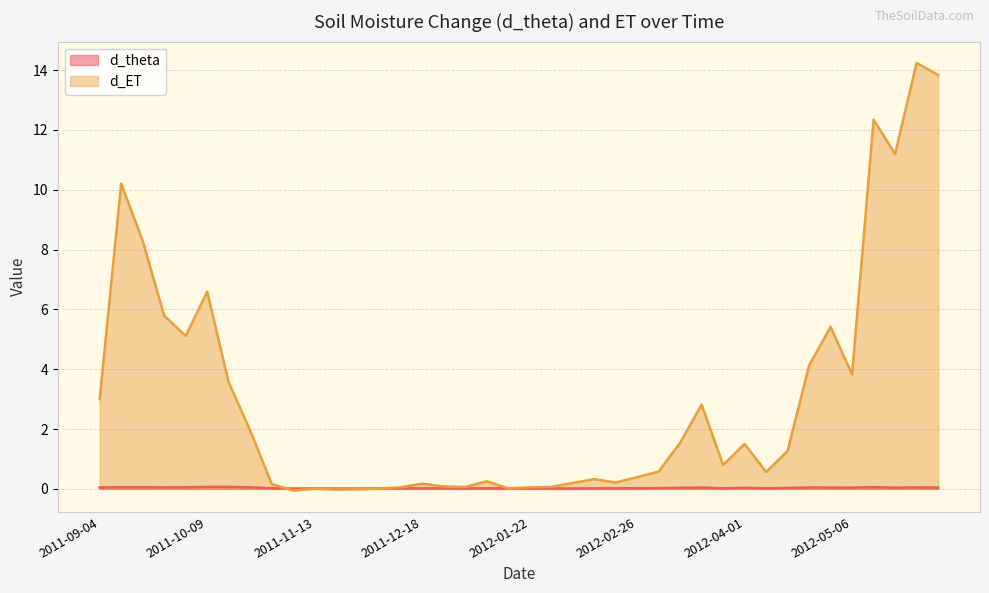

What is the value of the d_ET point at the 30th from the left?

0.8